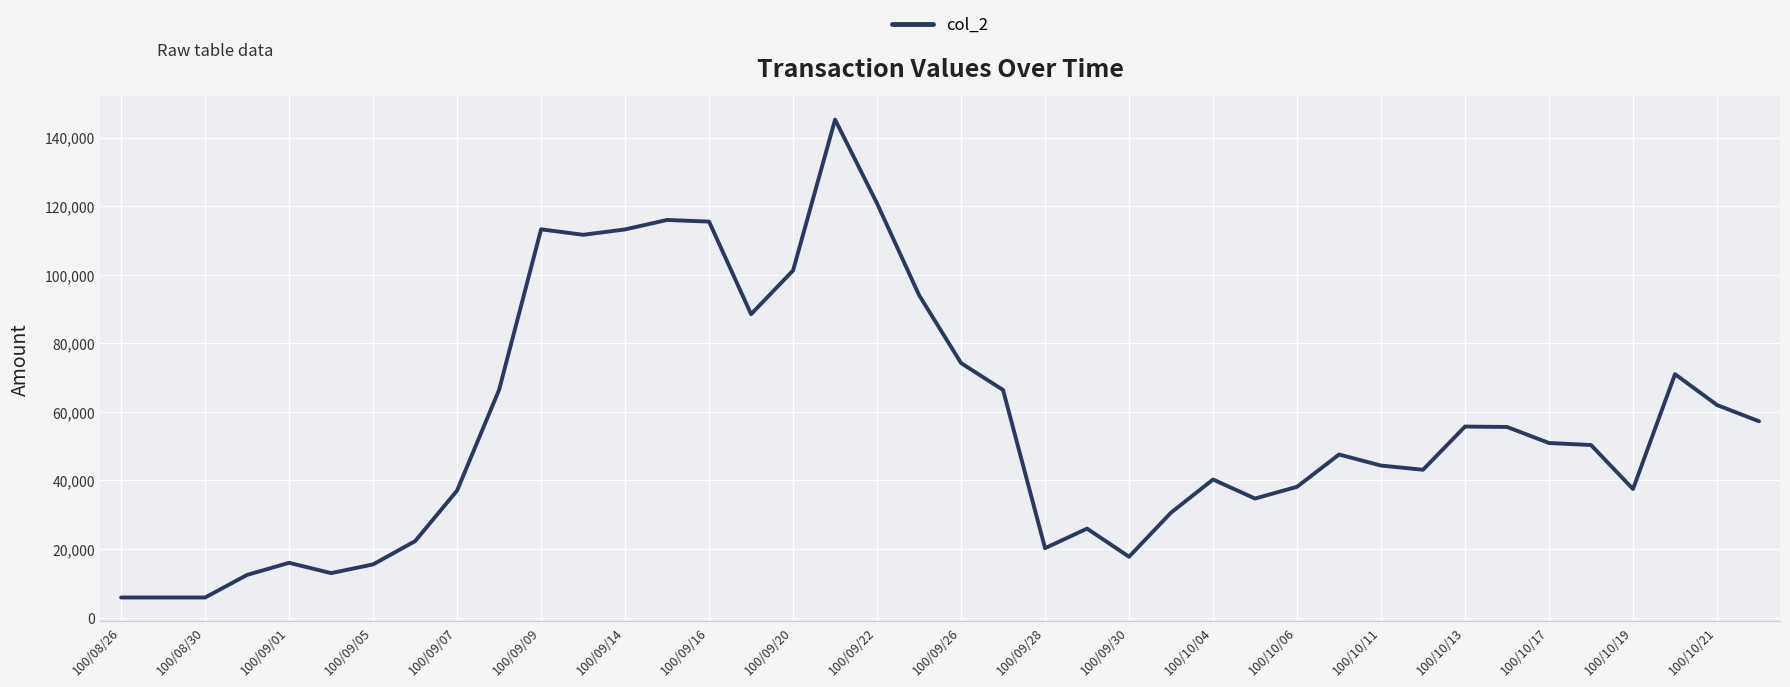

What is the maximum value shown in the chart?

145250